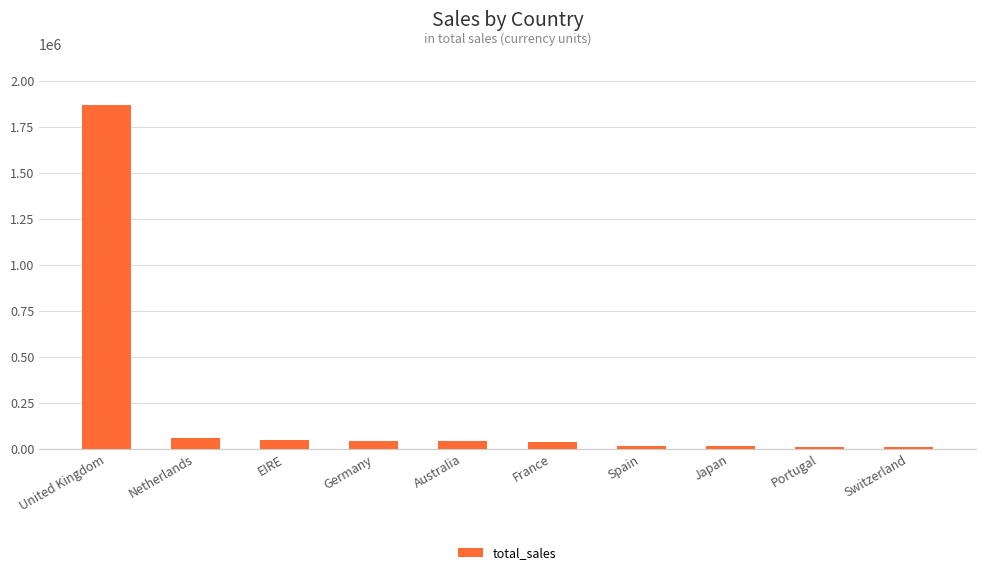

What is the label of the 1st bar from the left?

United Kingdom